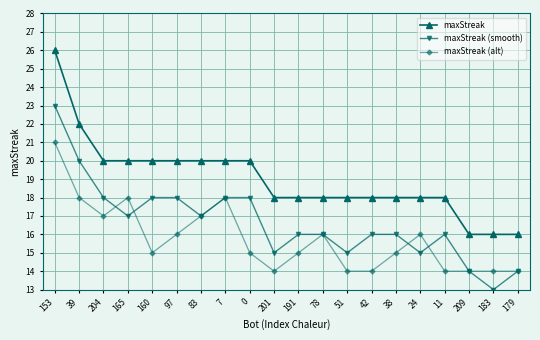

Reading left to right, transcribe all the data shown in this chart.

maxStreak: 153=26	39=22	204=20	165=20	160=20	97=20	83=20	7=20	0=20	201=18	191=18	78=18	51=18	42=18	38=18	24=18	11=18	209=16	183=16	179=16
maxStreak (smooth): 153=23	39=20	204=18	165=17	160=18	97=18	83=17	7=18	0=18	201=15	191=16	78=16	51=15	42=16	38=16	24=15	11=16	209=14	183=13	179=14
maxStreak (alt): 153=21	39=18	204=17	165=18	160=15	97=16	83=17	7=18	0=15	201=14	191=15	78=16	51=14	42=14	38=15	24=16	11=14	209=14	183=14	179=14